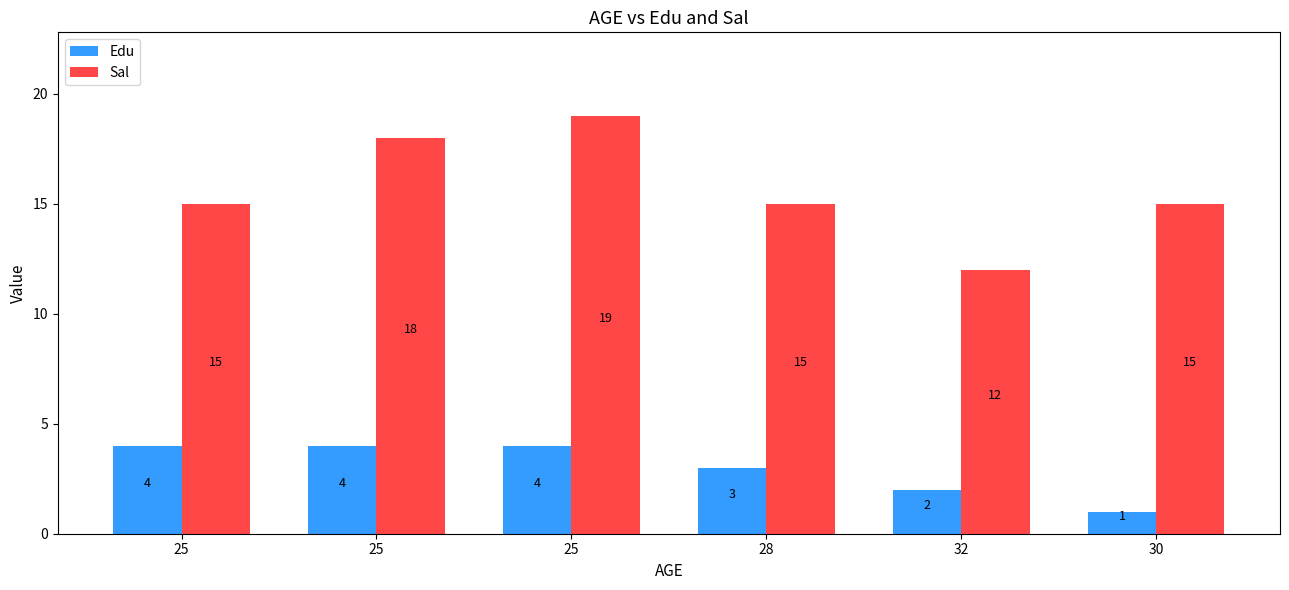

List the series in order of their peak value, highest first.

Sal, Edu